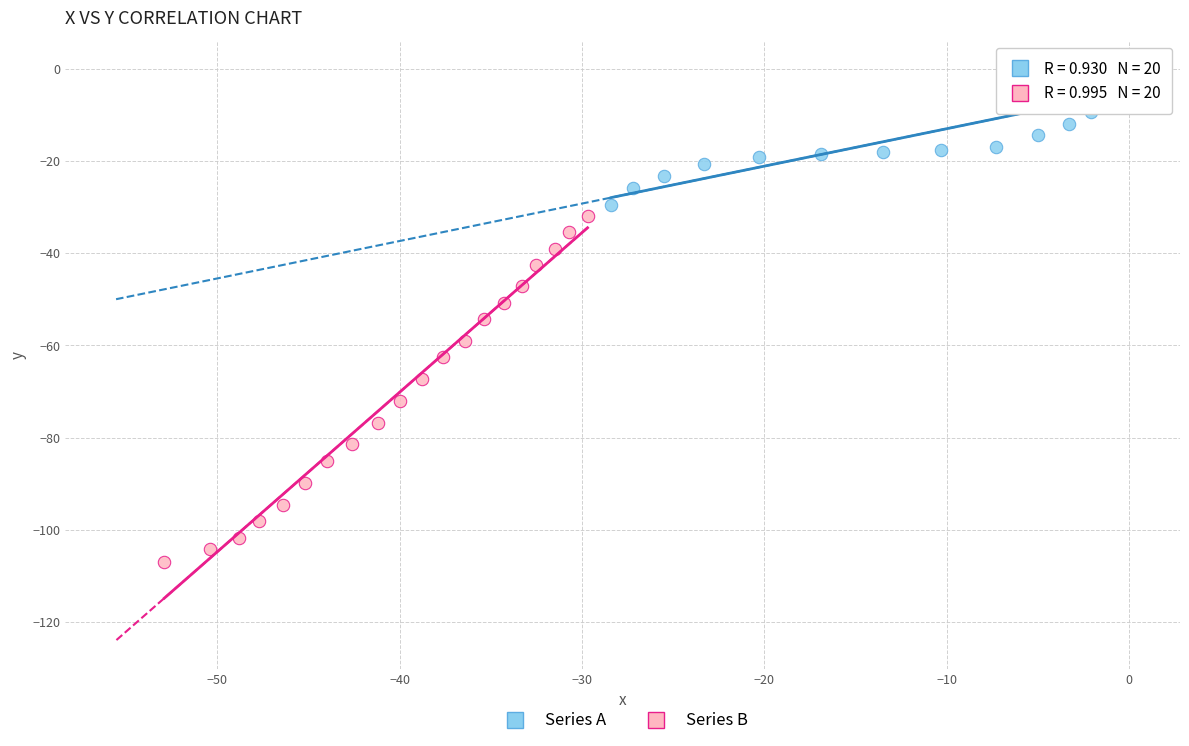

Which series has the largest Y range (max minus min)?

Series B